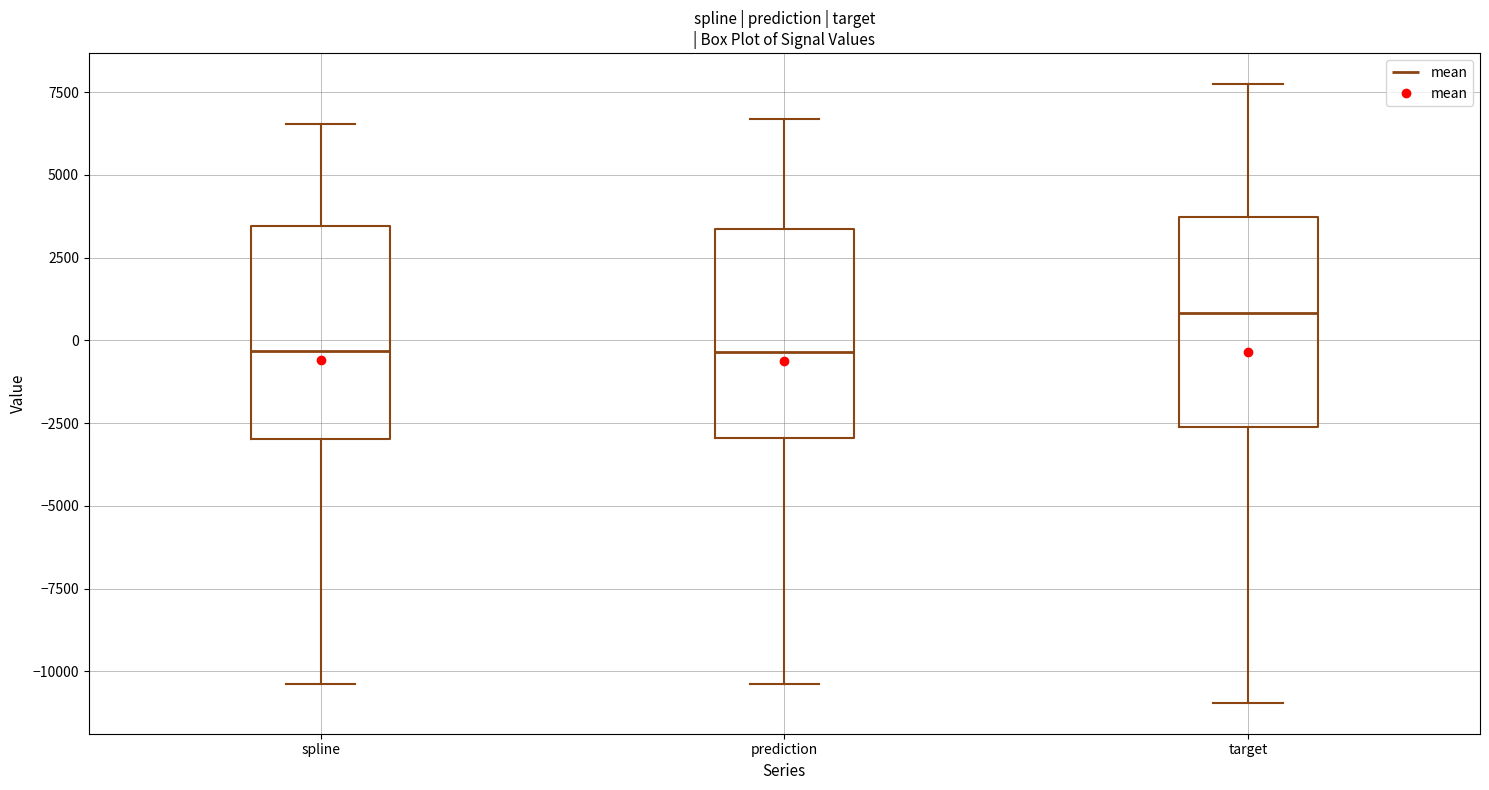

Where is the upper edge of the box for spline on the y-axis? The values are not printed on the chart, so give them approximately, as read against the axis.

3500